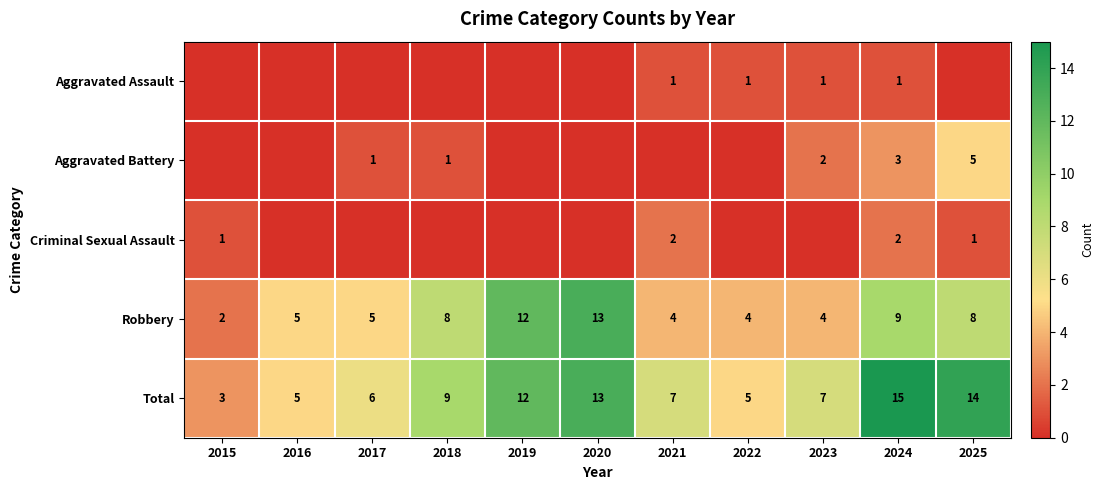

At which category is the sum across all series the highest?

2024